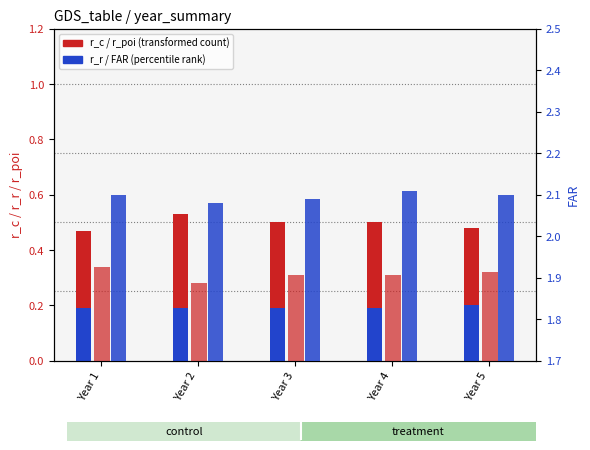

Which label corresponds to the largest value in the chart?

Year 4